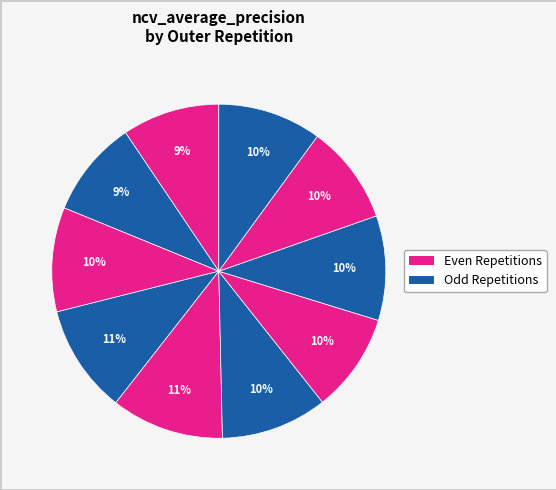

How many segments does this pie chart have?

10